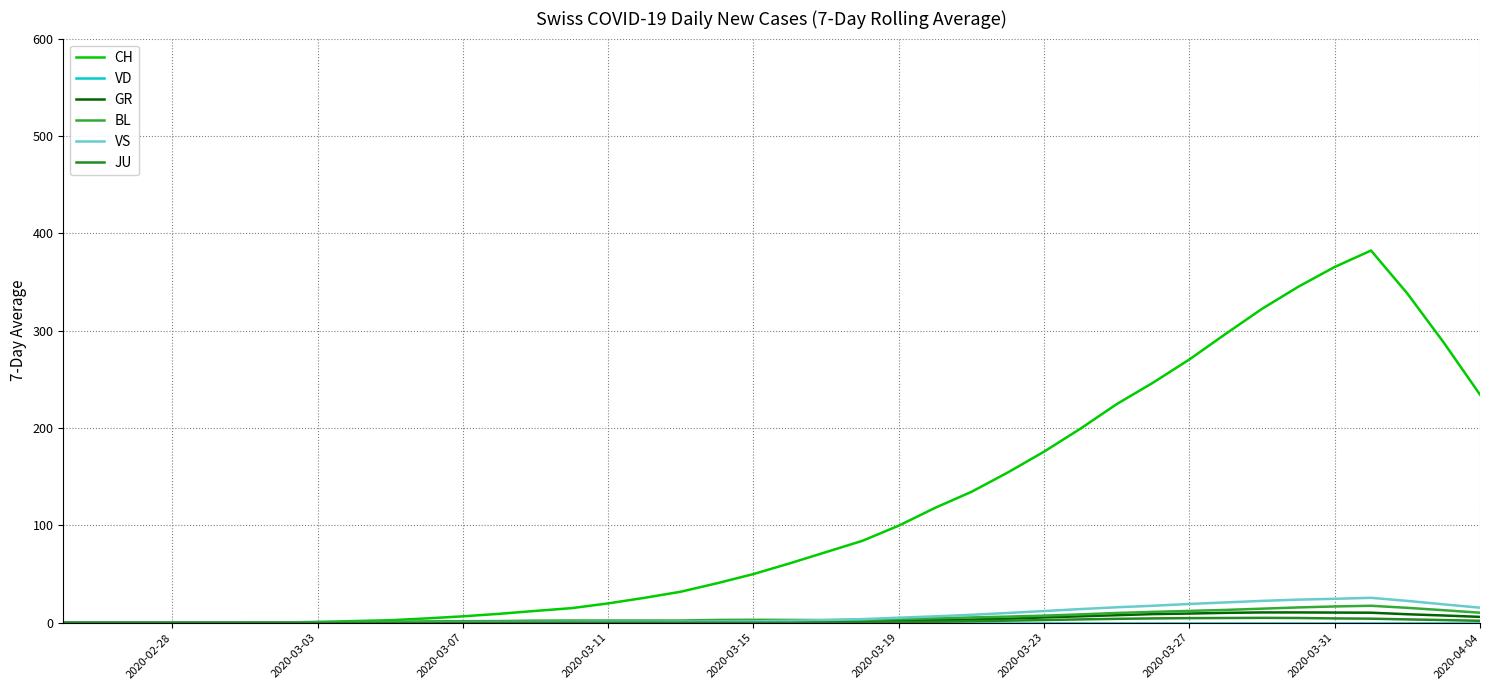

How many lines are shown in the chart?

6